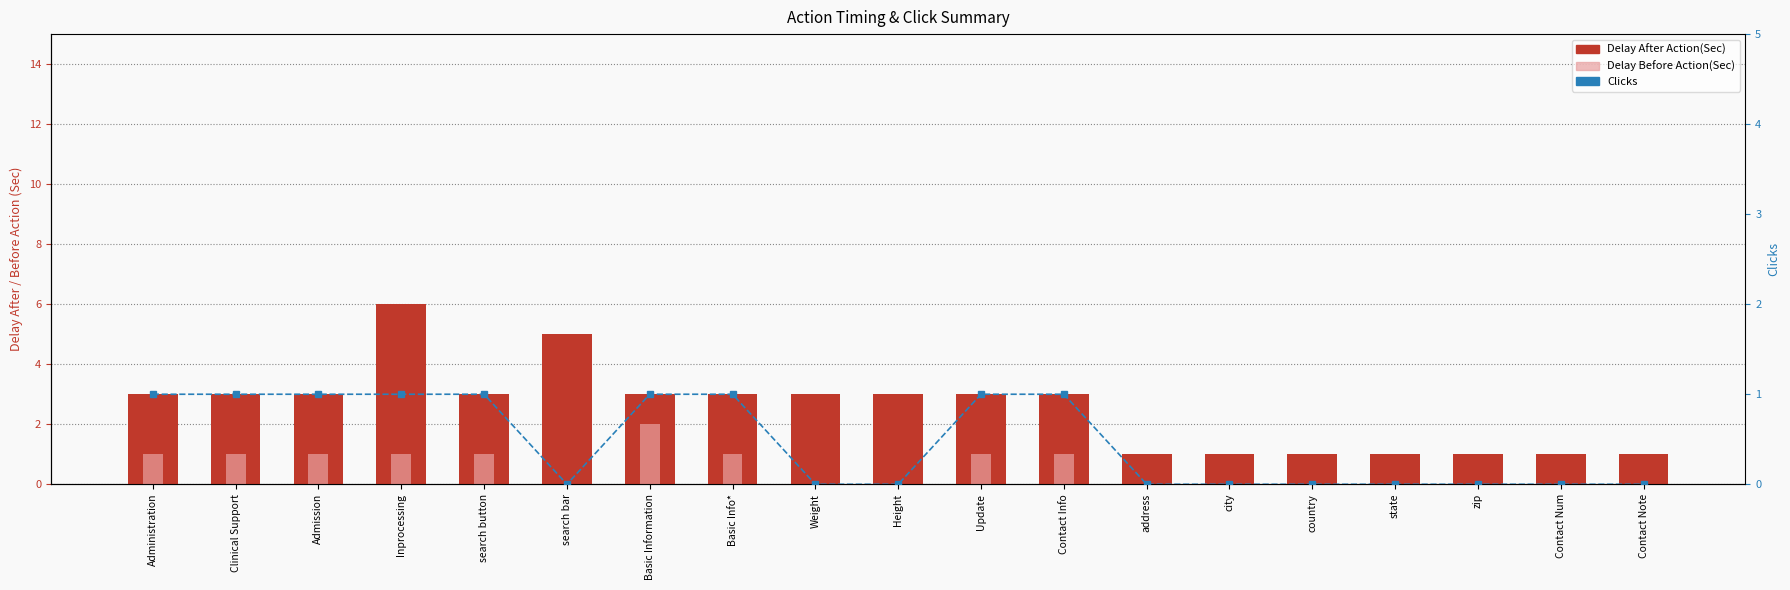

List the labels in order of Delay Before Action(Sec) value, smallest first.

search bar, Weight, Height, address, city, country, state, zip, Contact Num, Contact Note, Administration, Clinical Support, Admission, Inprocessing, search button, Basic Info*, Update, Contact Info, Basic Information